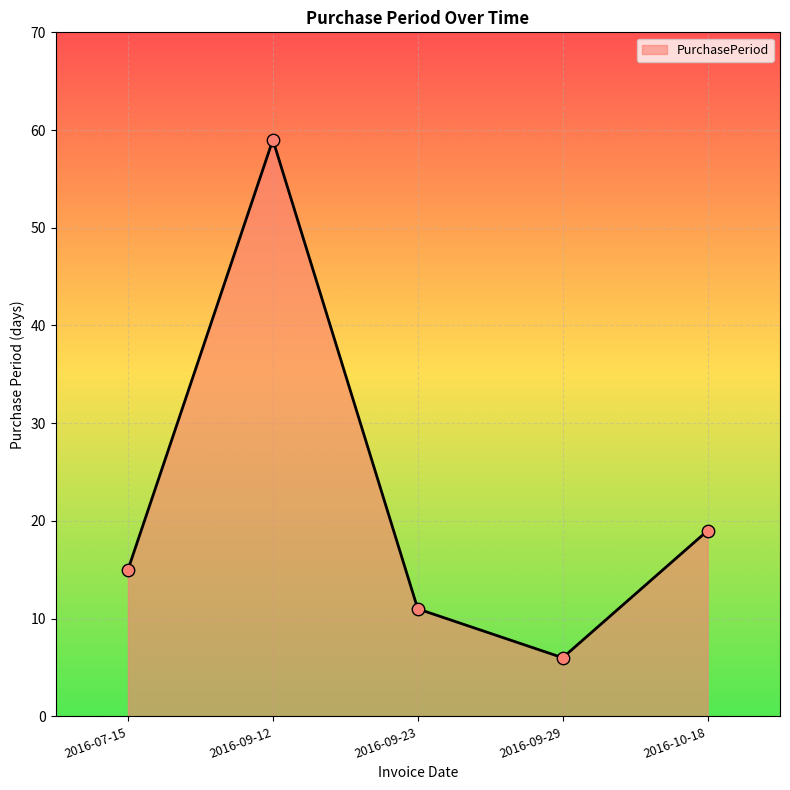

Between 2016-09-12 and 2016-09-29, which is larger?

2016-09-12